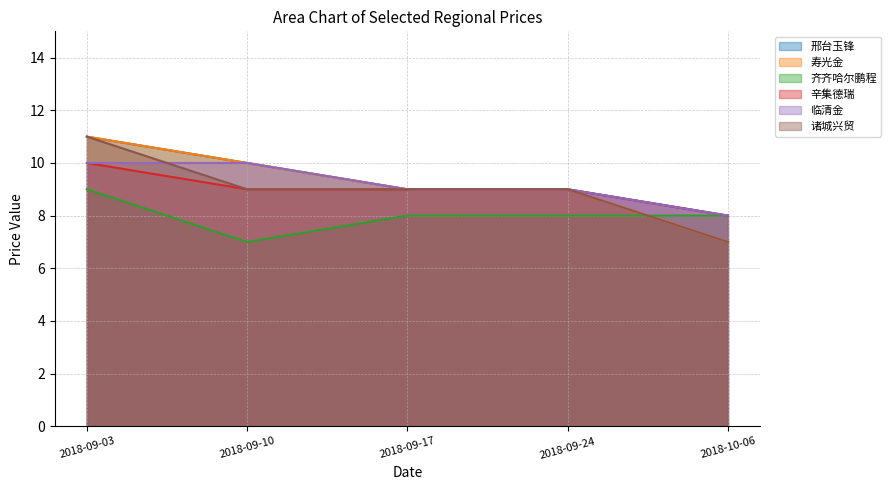

Reading left to right, list all the values displayed in this chart.

邢台玉锋: 11	10	9	9	8
寿光金: 11	10	9	9	7
齐齐哈尔鹏程: 9	7	8	8	8
辛集德瑞: 10	9	9	9	8
临清金: 10	10	9	9	8
诸城兴贸: 11	9	9	9	7